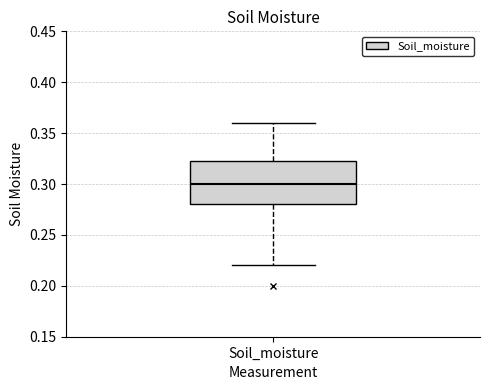

Read this box plot against the y-axis: the position of the median line, the range covered by the box, and the ends of both whiskers. The values are not printed on the chart, so give them approximately, as read against the axis.

median 0.300, box 0.280 to 0.325, whiskers 0.220 to 0.360